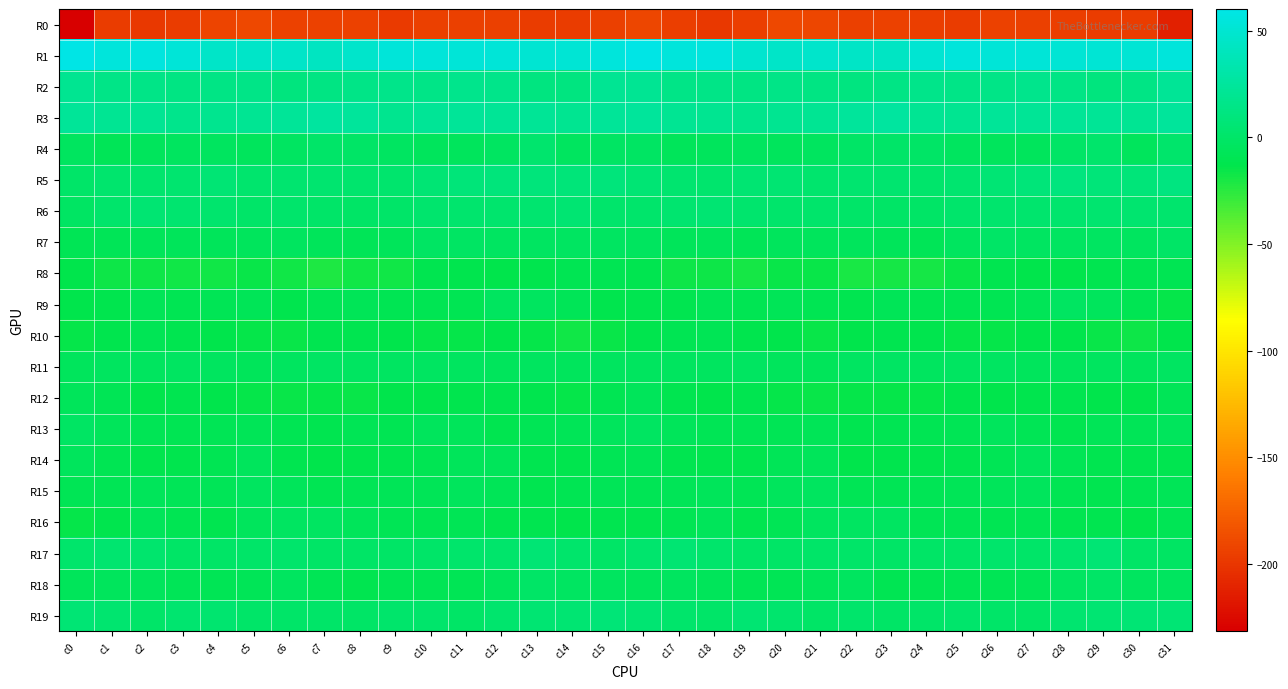

Rank the series by their maximum value, from highest to lowest.

R1, R3, R2, R5, R19, R17, R6, R4, R18, R7, R11, R13, R16, R9, R15, R14, R12, R10, R8, R0